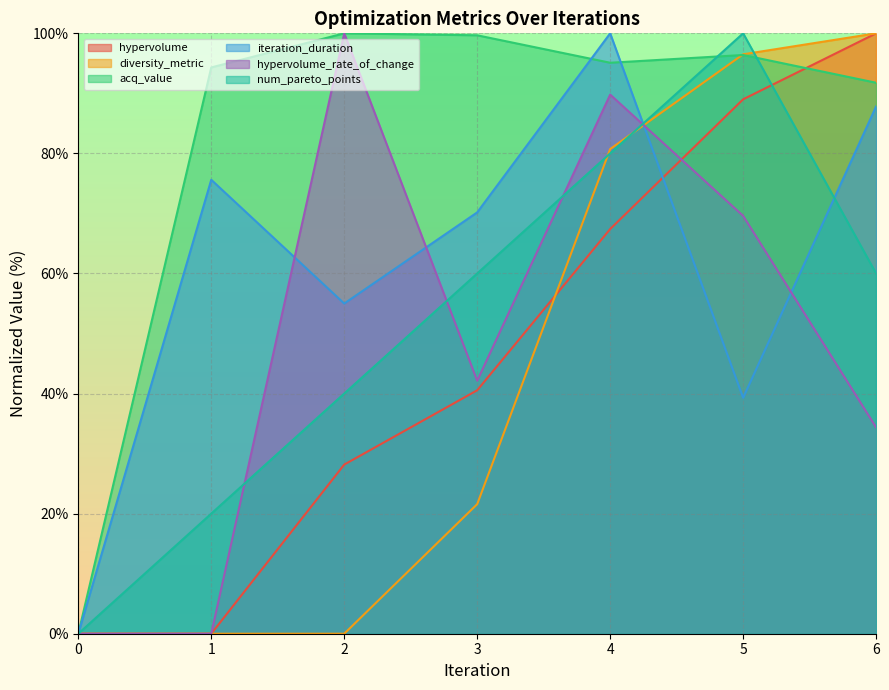

What is the value of the num_pareto_points point at the 6th from the left?

100.0